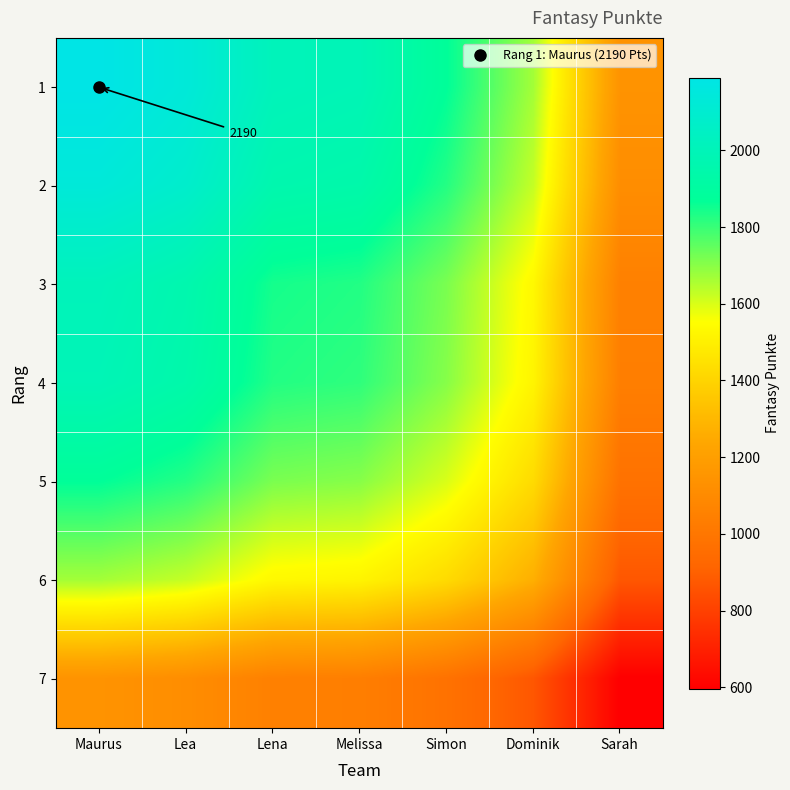

Is it true that 5 equals 1872.0 at Maurus?

True